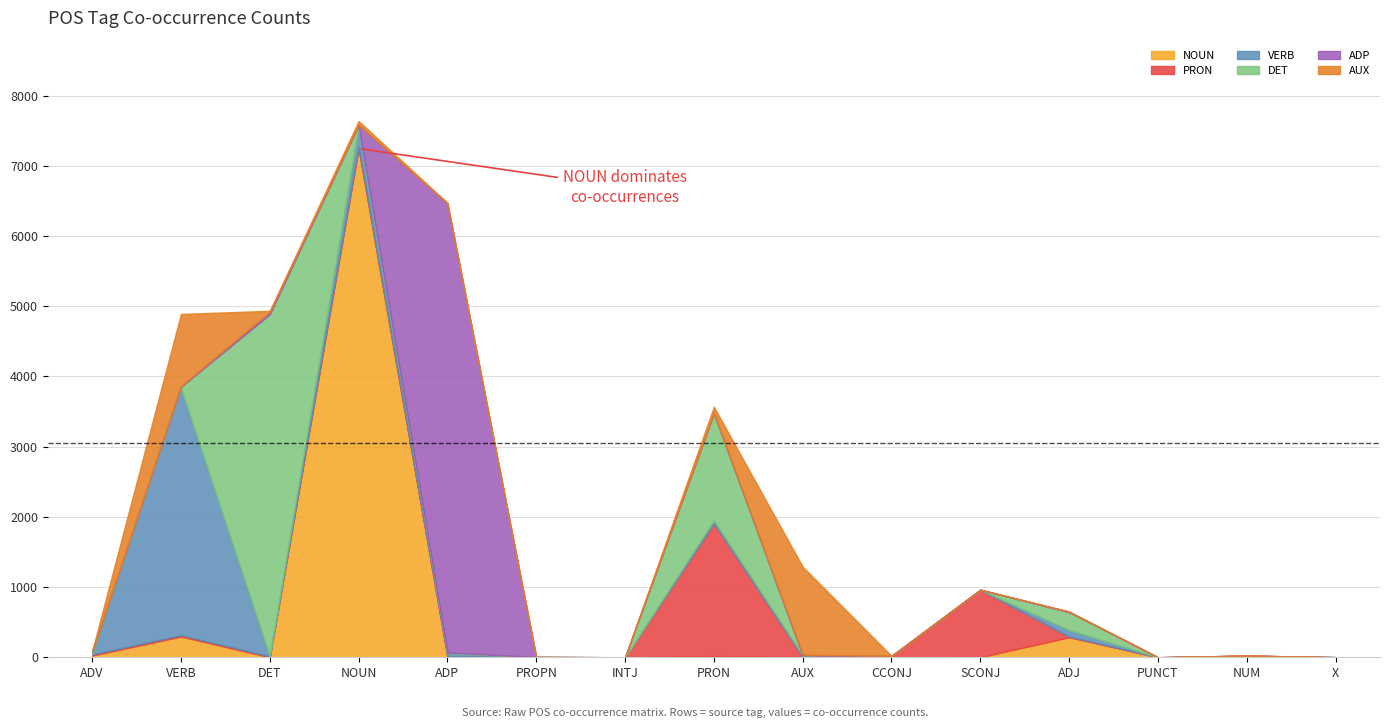

Between which two adjacent categories do DET and VERB first intersect?

ADV and VERB